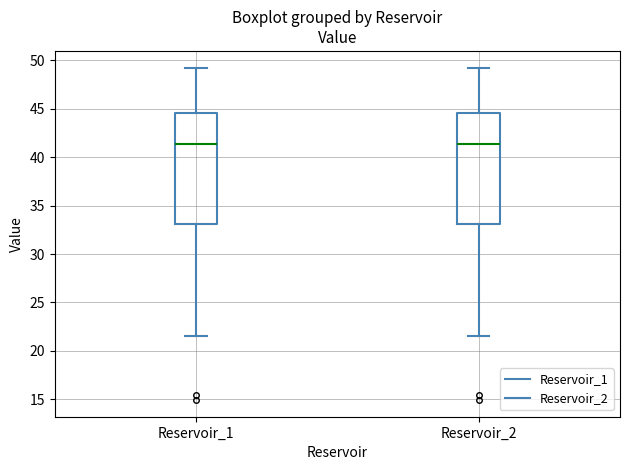

Reading left to right, transcribe this box plot: for each box, give where its median line is, the range the box spans, and where its two whiskers end, as read against the y-axis. The values are not printed on the chart, so give them approximately, as read against the axis.

Reservoir_1: median 41.5, box 33.0 to 44.5, whiskers 21.5 to 49.5
Reservoir_2: median 41.5, box 33.0 to 44.5, whiskers 21.5 to 49.5